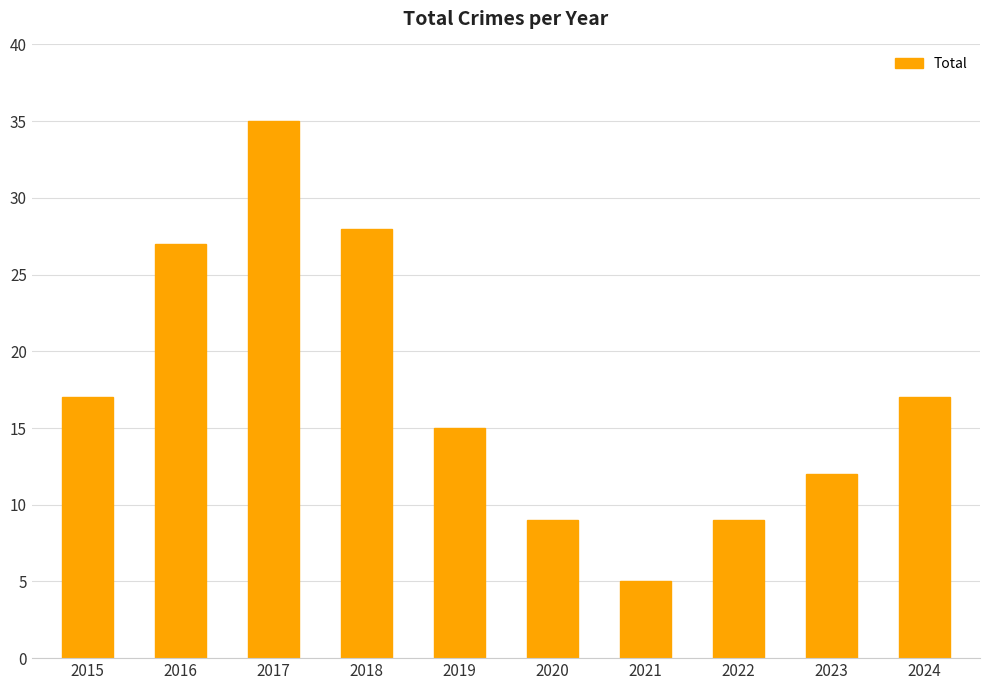

Reading left to right, what are all the values shown in this chart?

17	27	35	28	15	9	5	9	12	17